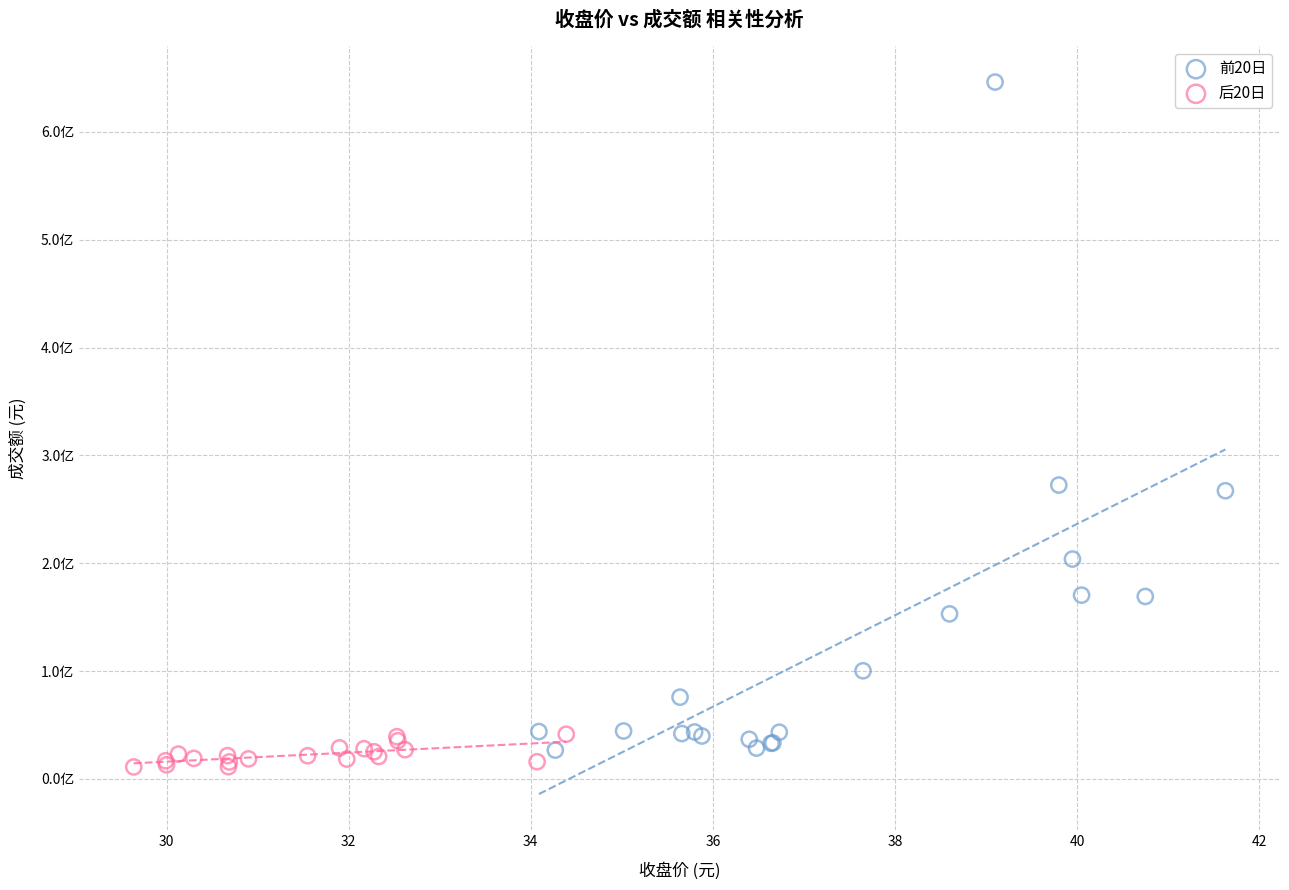

What are all the series names shown in the legend?

前20日, 后20日